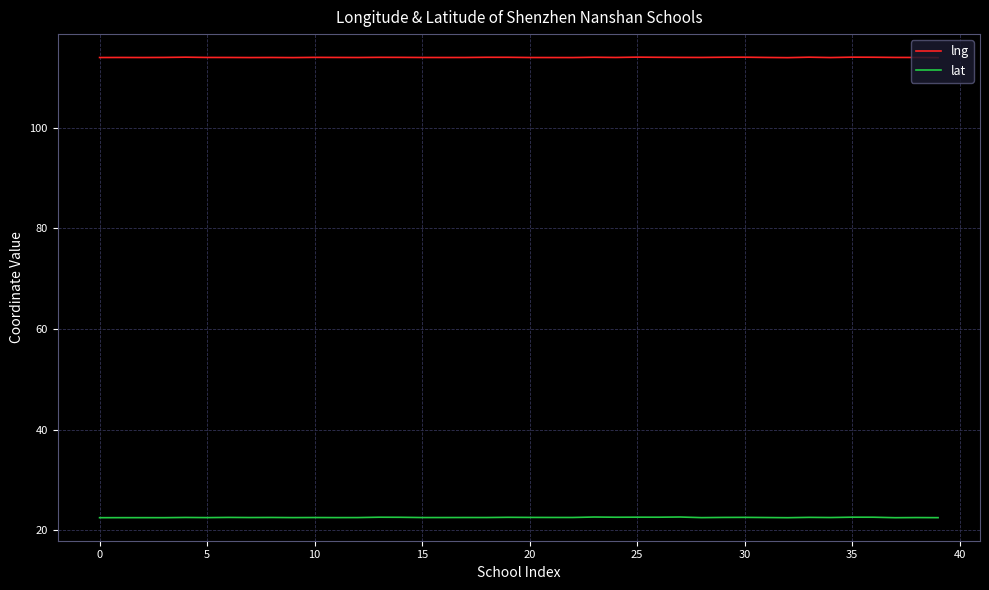

List the series in order of their peak value, highest first.

lng, lat